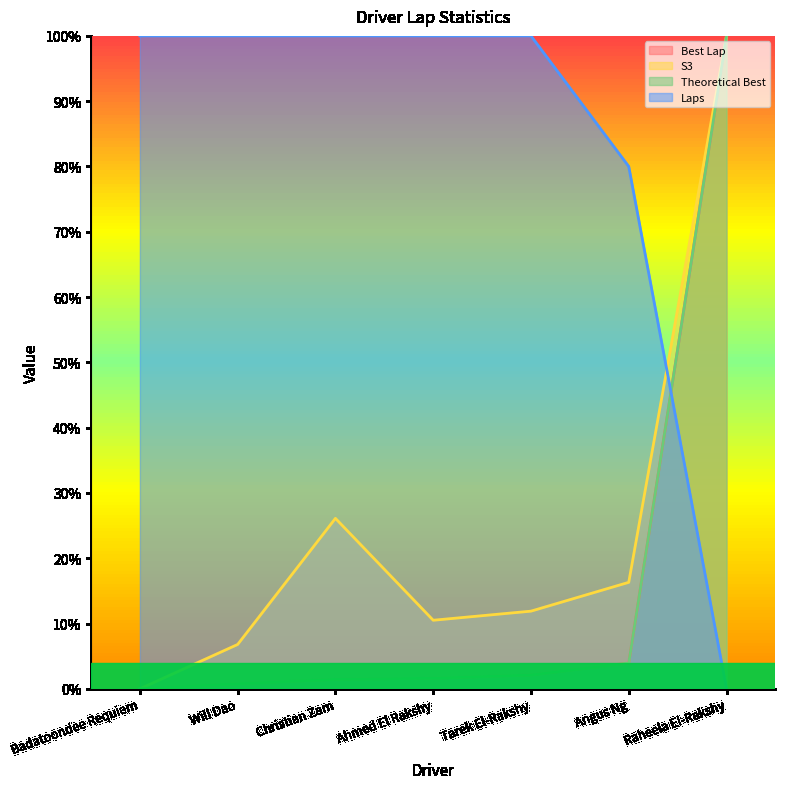

True or false: S3 and Best Lap cross at least once.

False